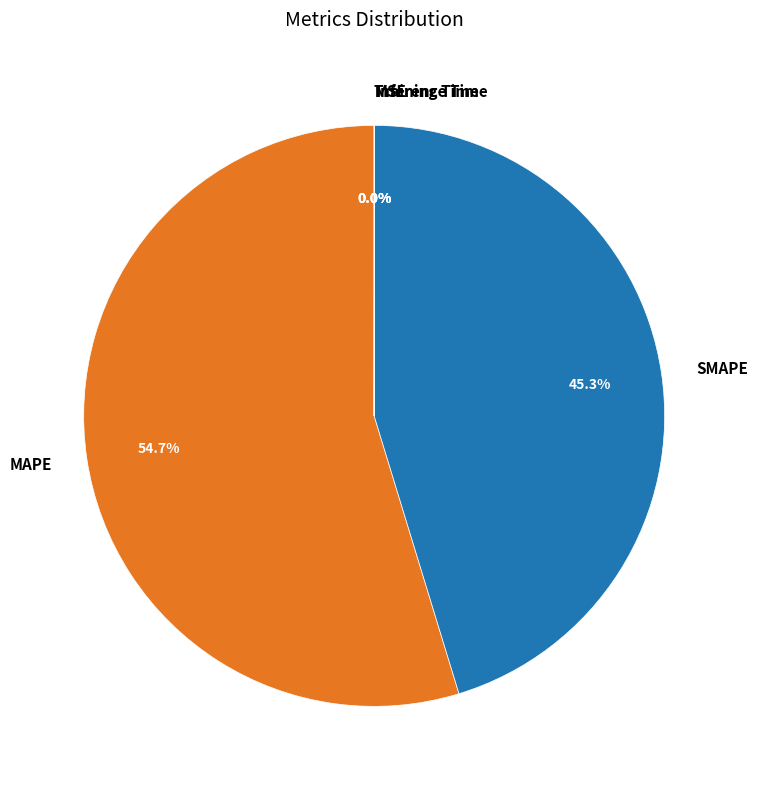

What percentage is the SMAPE slice, to the nearest percent?

45%